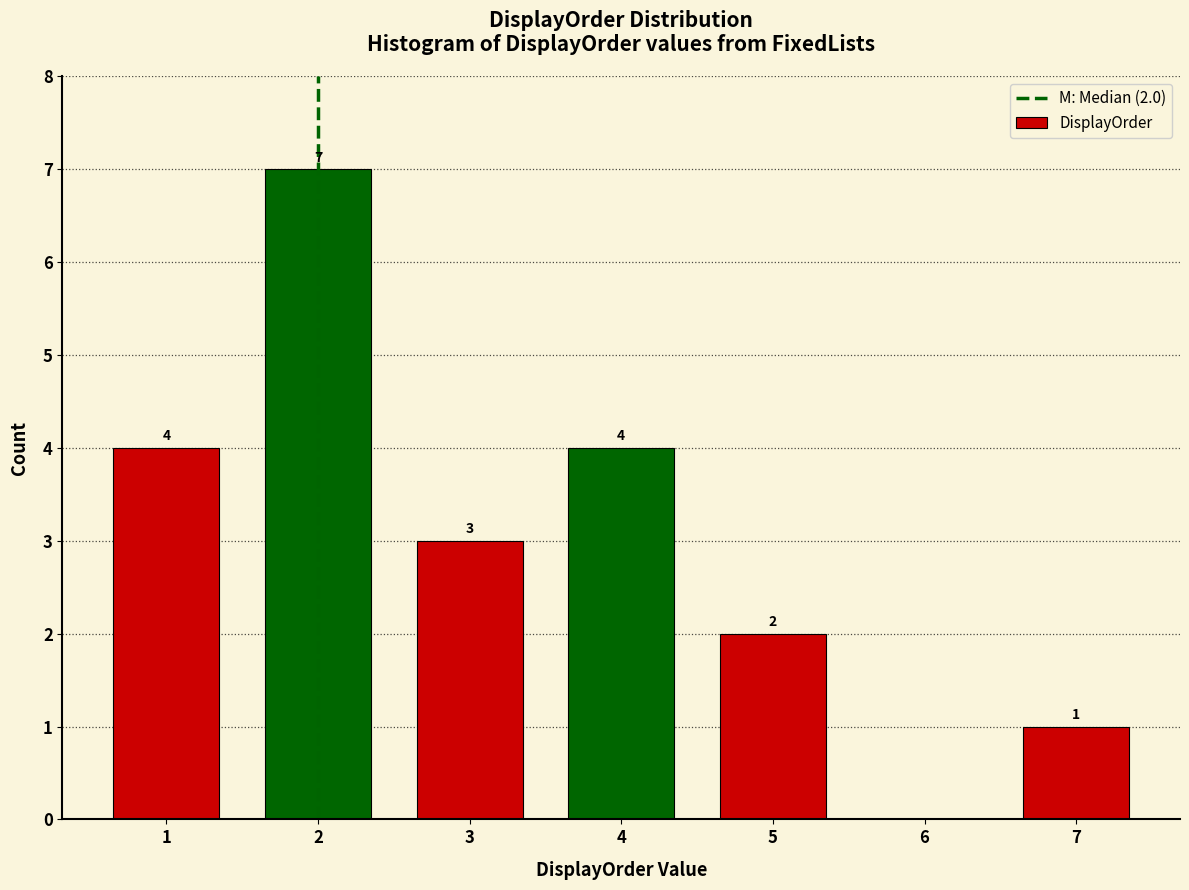

Which range on the x-axis has the tallest bar?

1.5 to 2.5